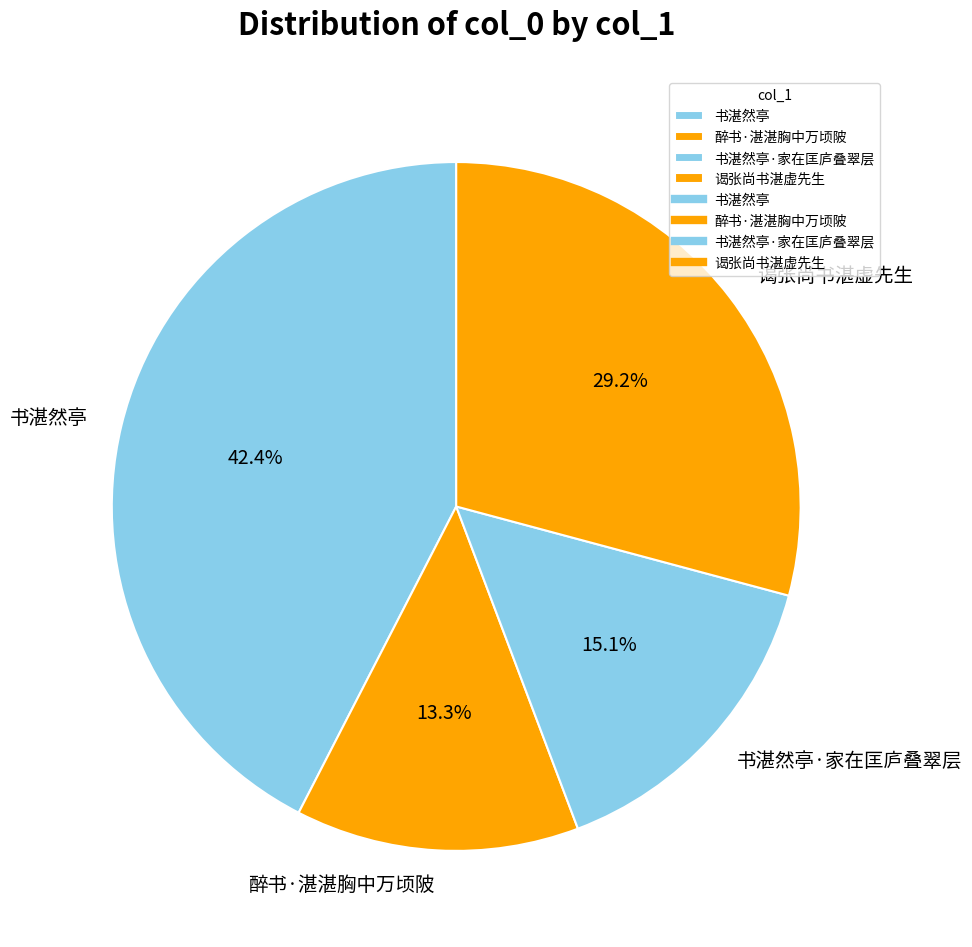

Which slice is the smallest?

醉书·湛湛胸中万顷陂